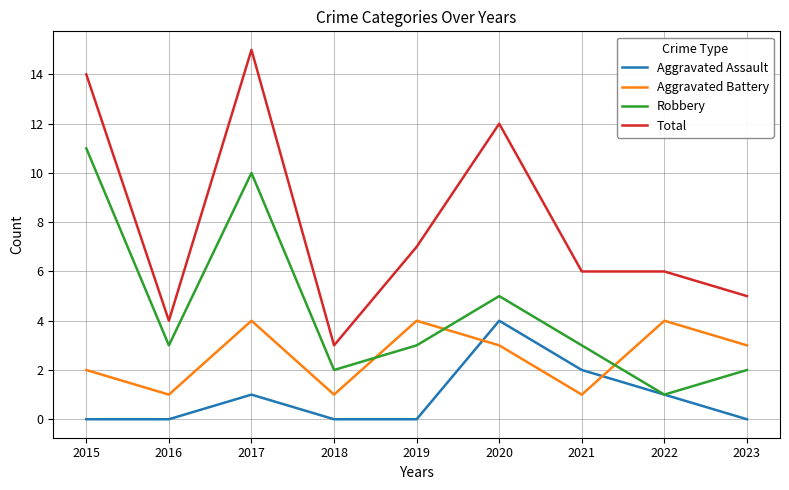

What is the maximum value shown in the chart?

15